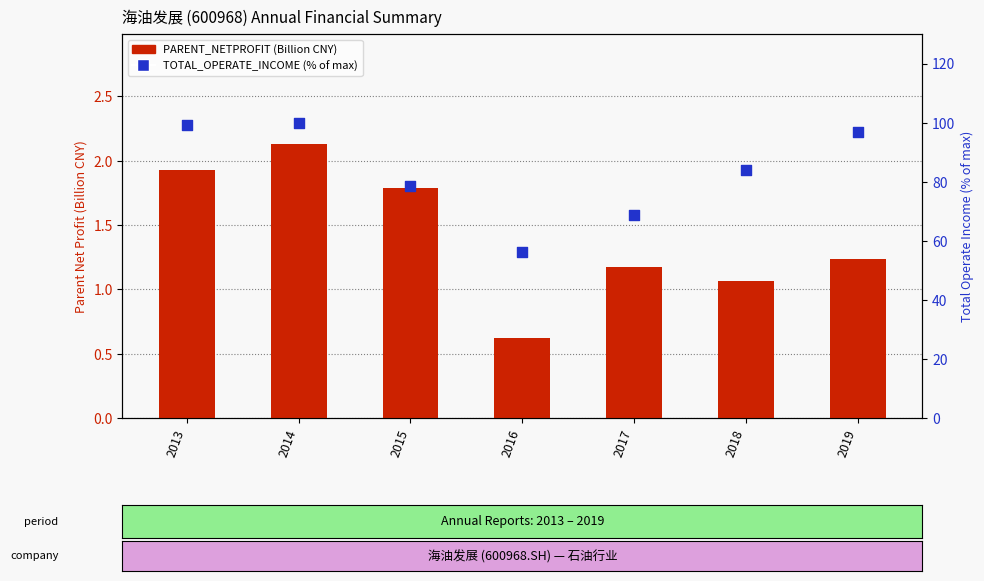

Which series reaches the minimum Y coordinate?

PARENT_NETPROFIT (B CNY)